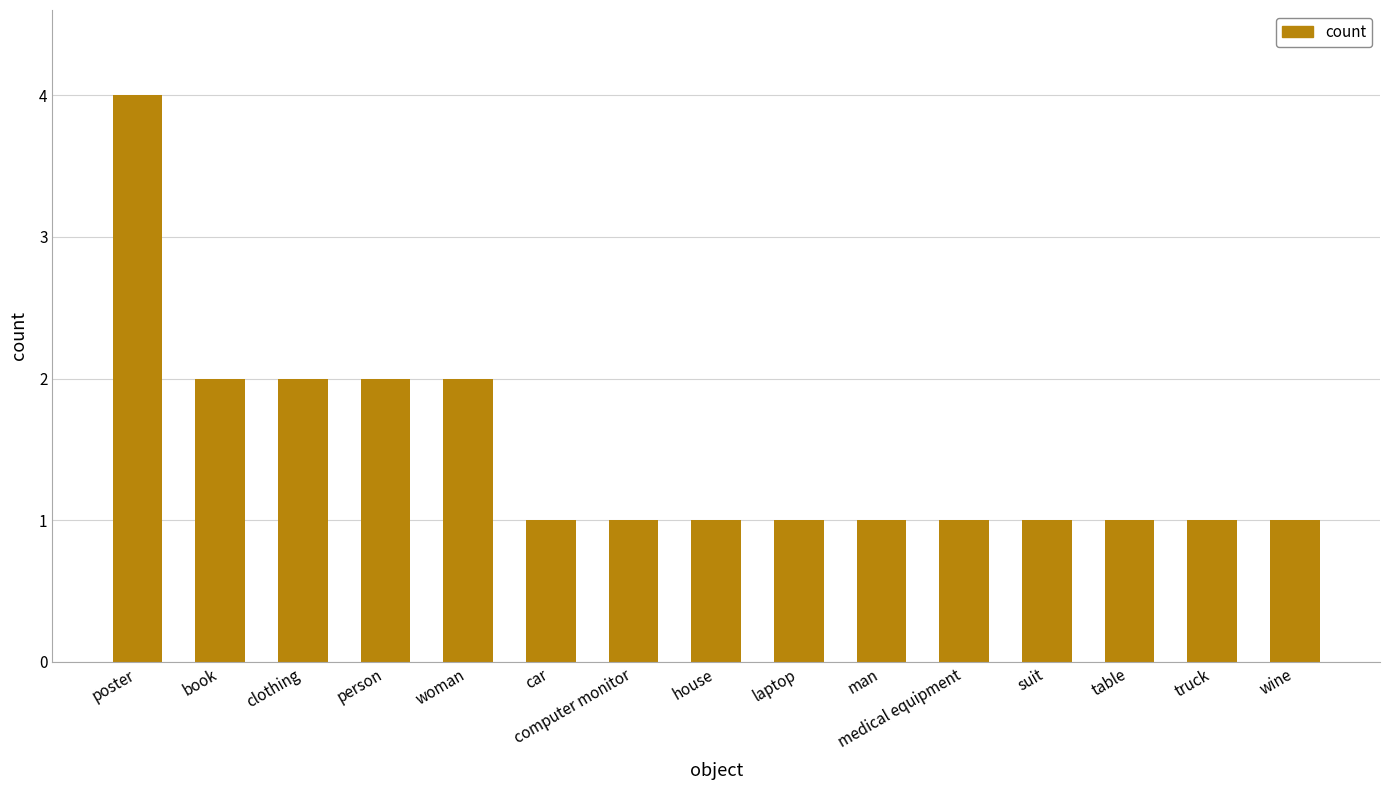

What is the difference between the maximum and minimum values?

3